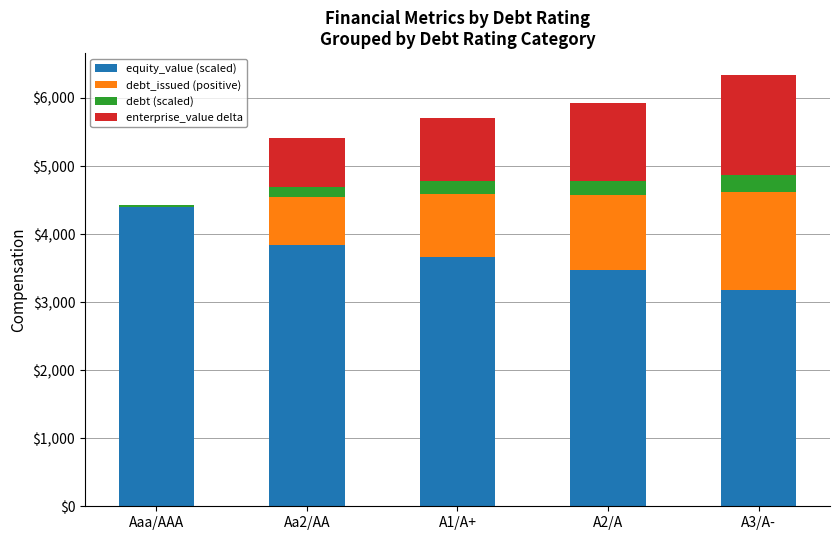

True or false: debt_issued (positive) has a value of 0.0 at Aaa/AAA.

True